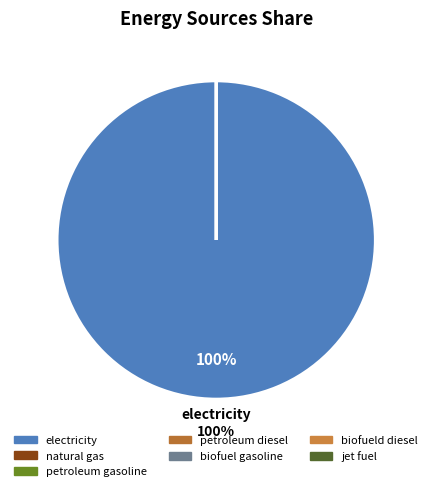

Is it true that petroleum diesel is 0% of the pie?

True